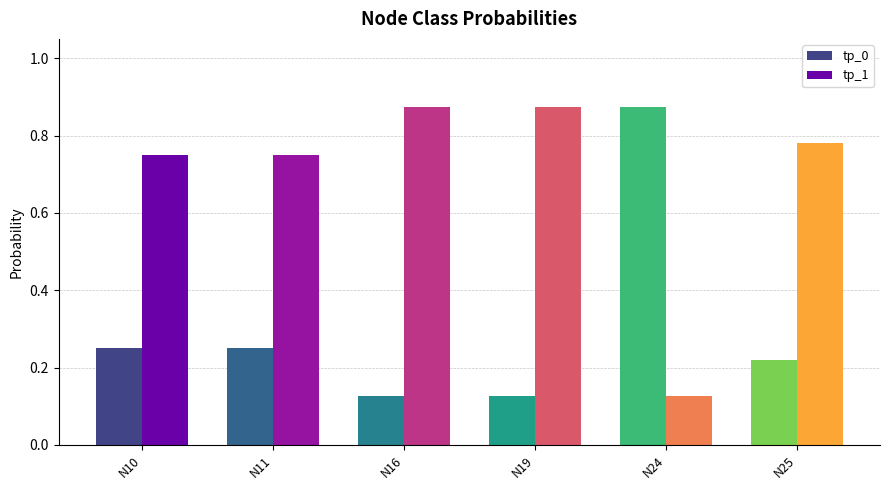

Rank the series by their average value, from highest to lowest.

tp_1, tp_0